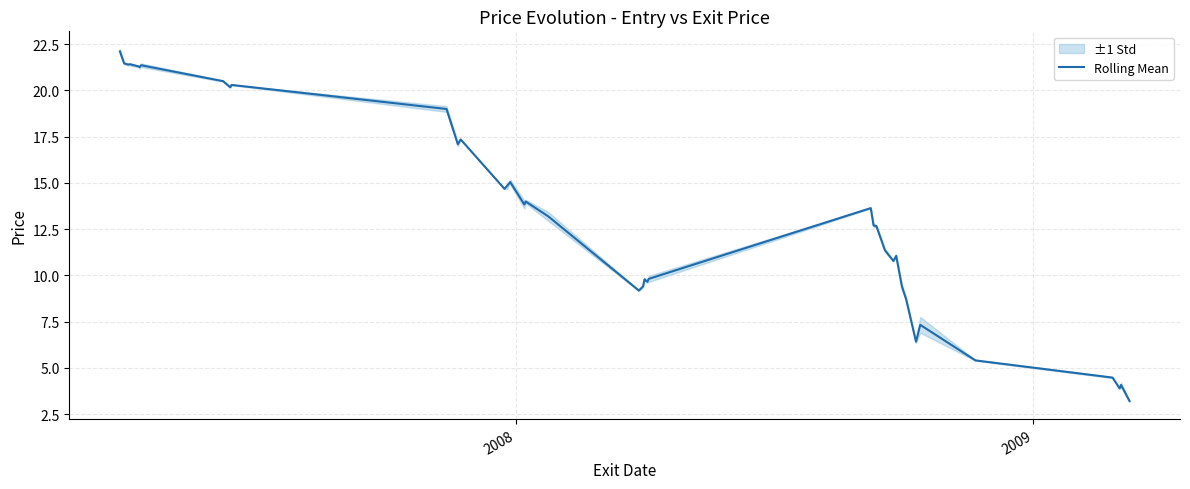

What is the maximum value for Rolling Mean?

22.1